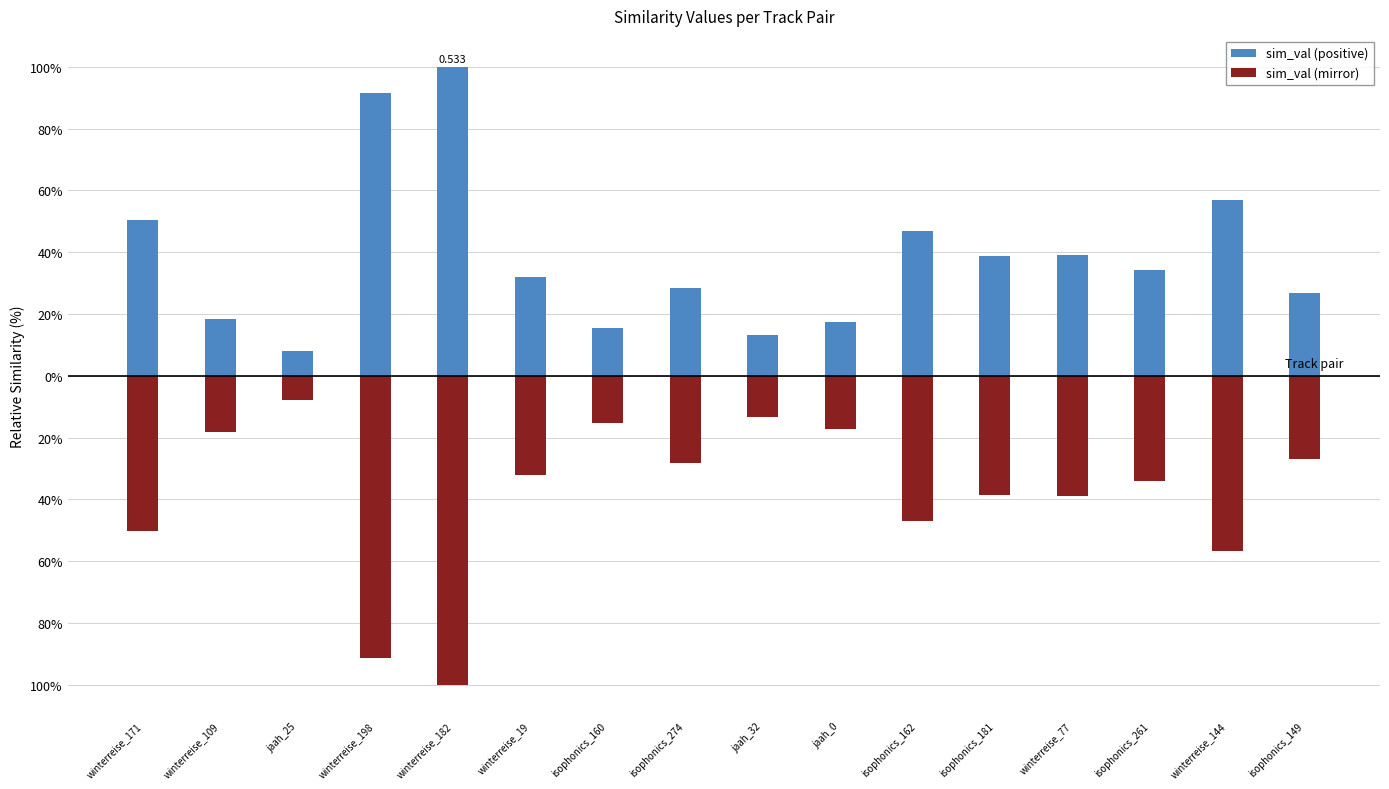

Is the value of sim_val (mirror) at jaah_25 greater than the value of sim_val (positive) at winterreise_198?

No